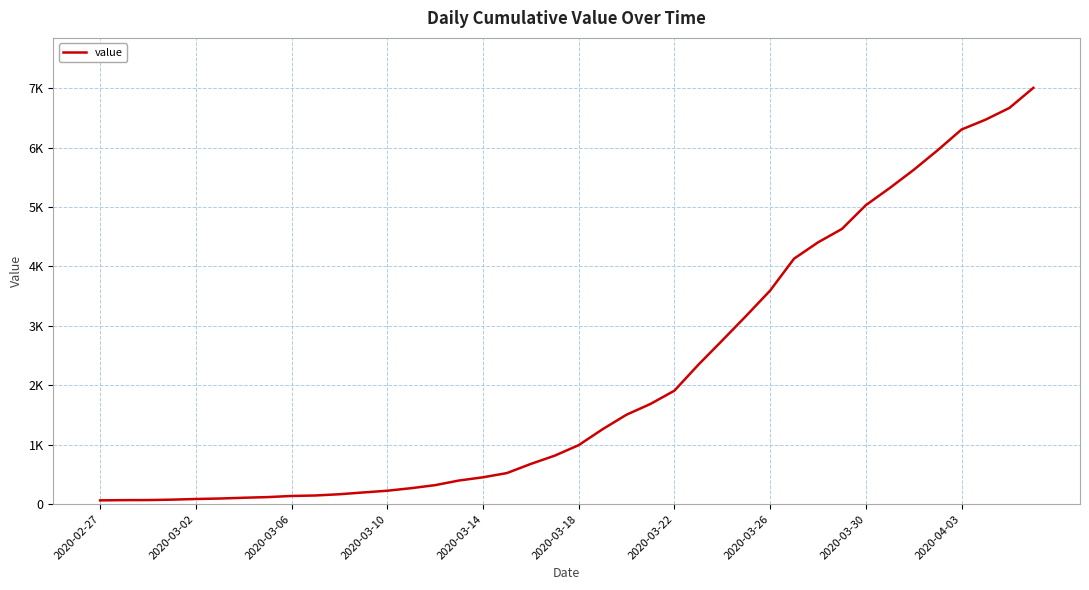

Does the chart display data point markers on the line(s)?

No